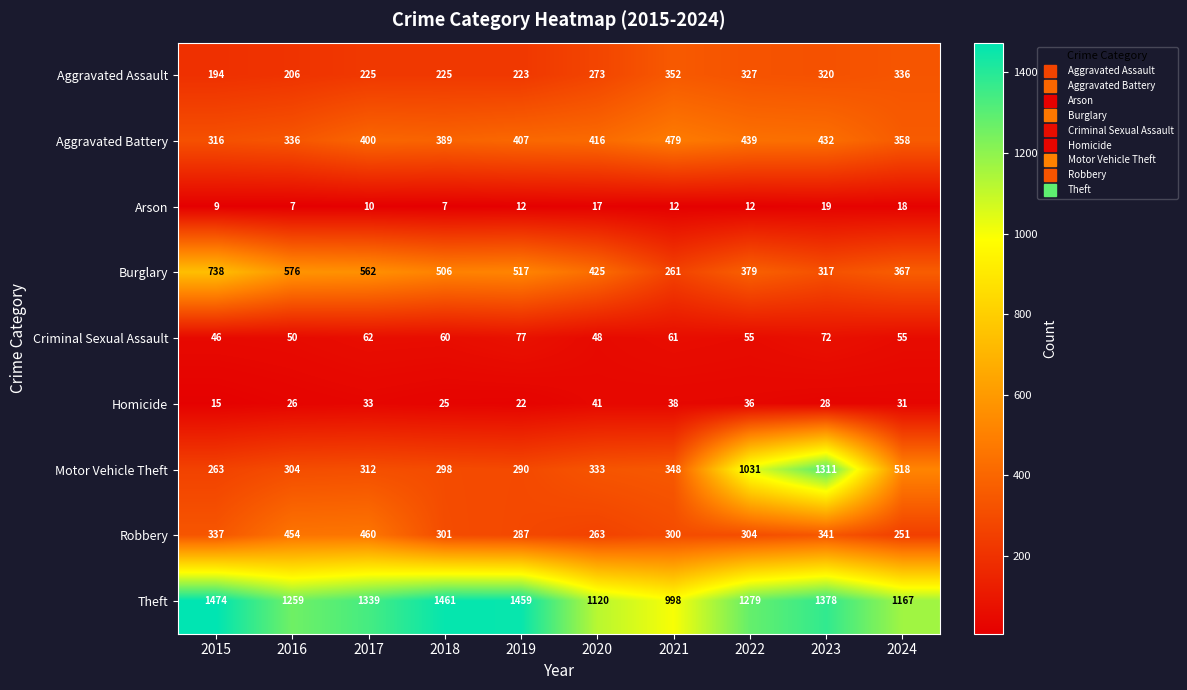

The Motor Vehicle Theft series shows 1311 at 2023. True or false?

True